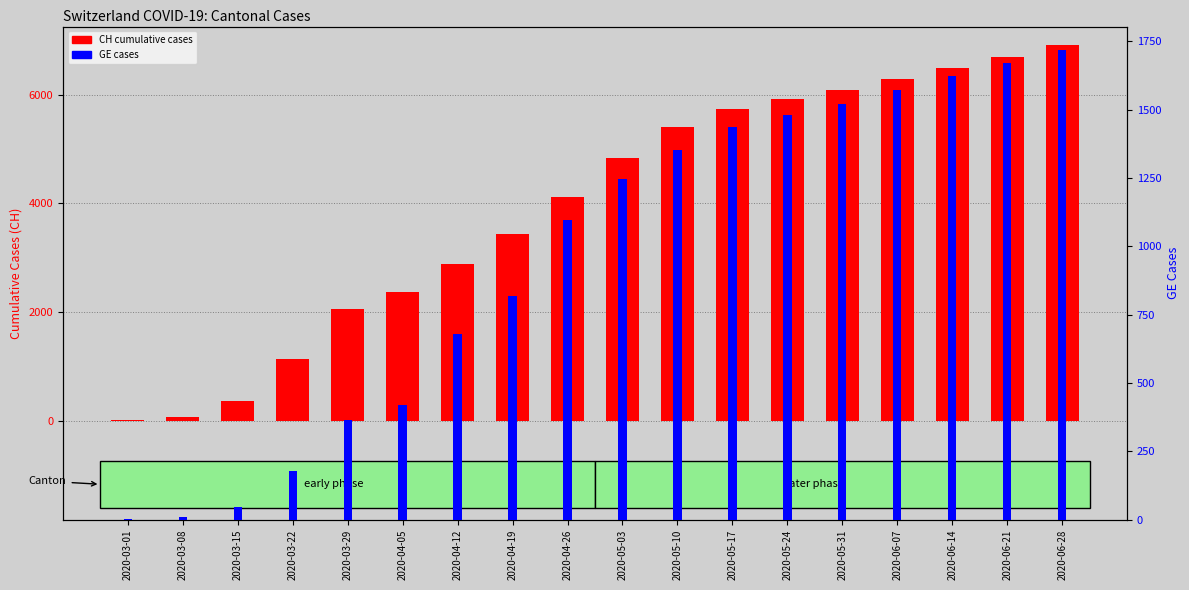

Rank the series by their maximum value, from lowest to highest.

GE cases, CH cumulative cases